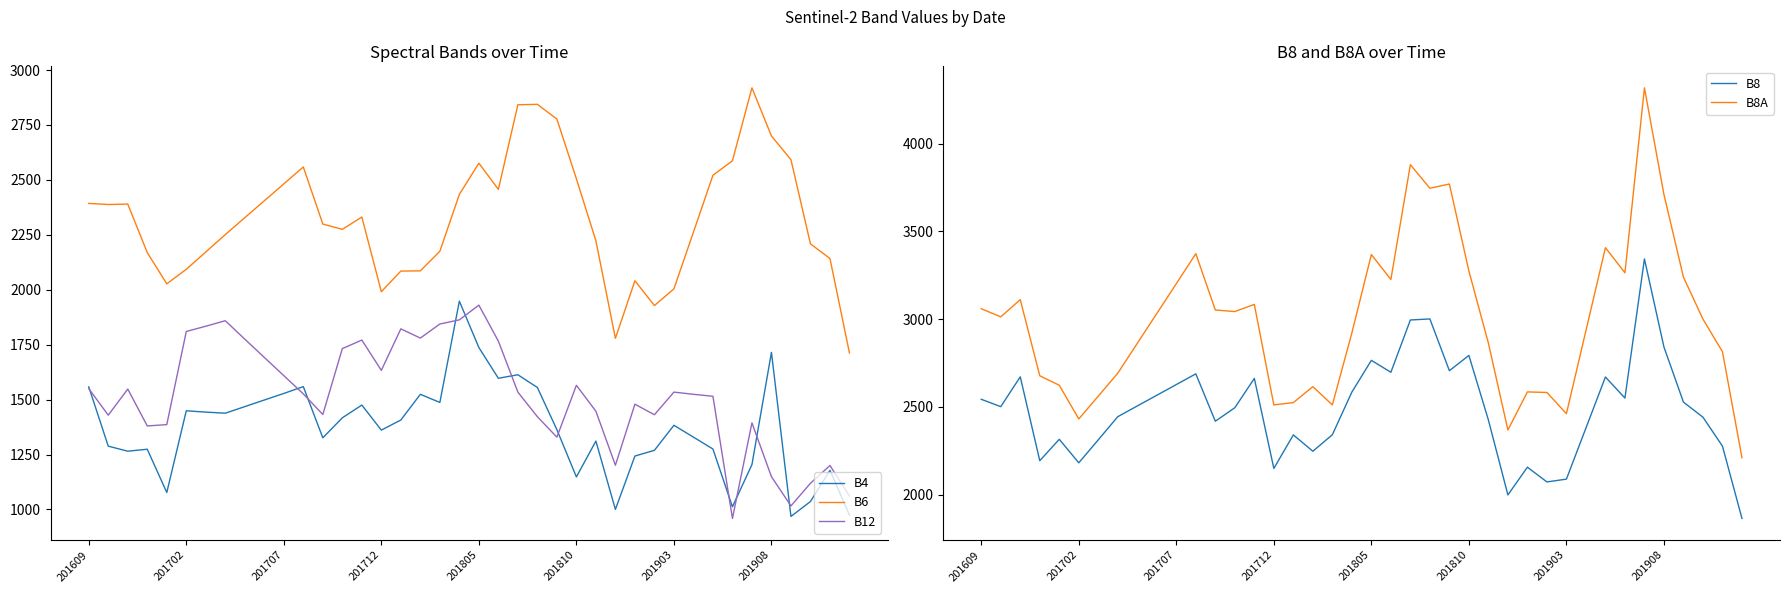

Does the chart display data point markers on the line(s)?

No